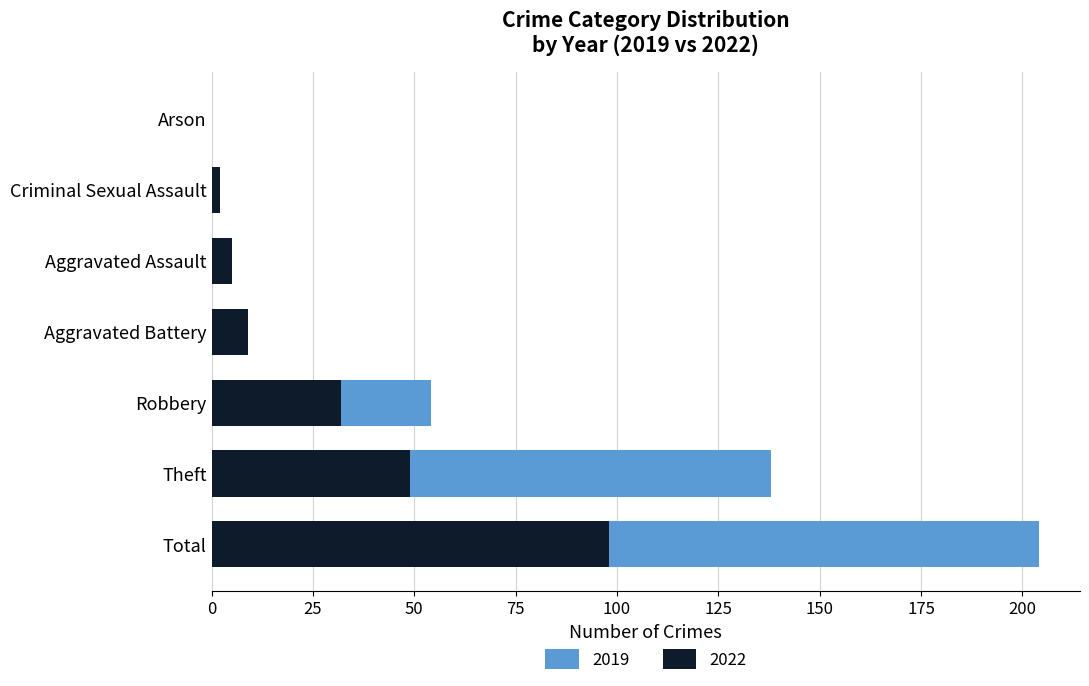

What is the difference between the second highest and minimum values?

49